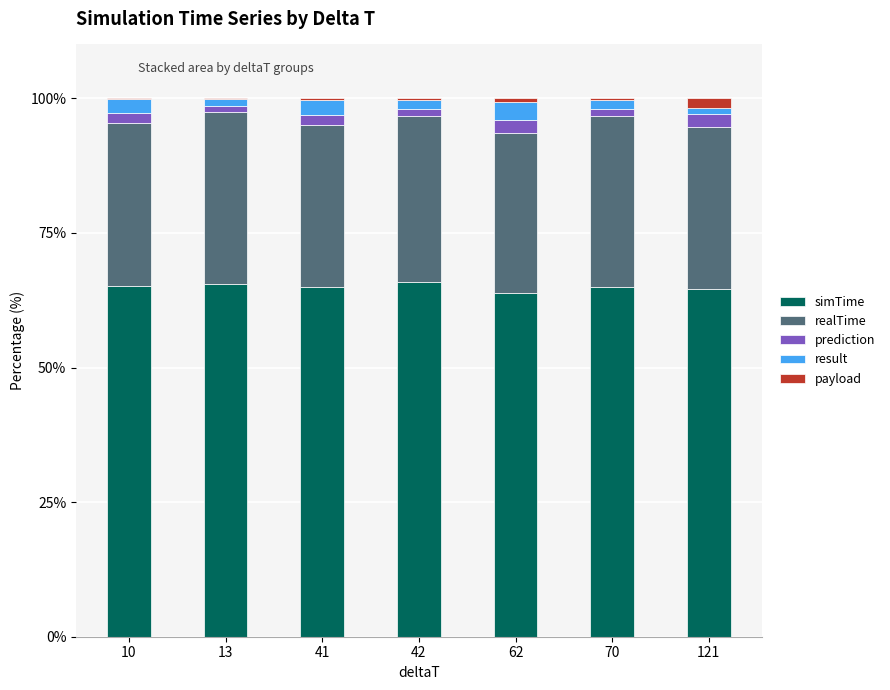

What is the total value across all series at 121?

100.0